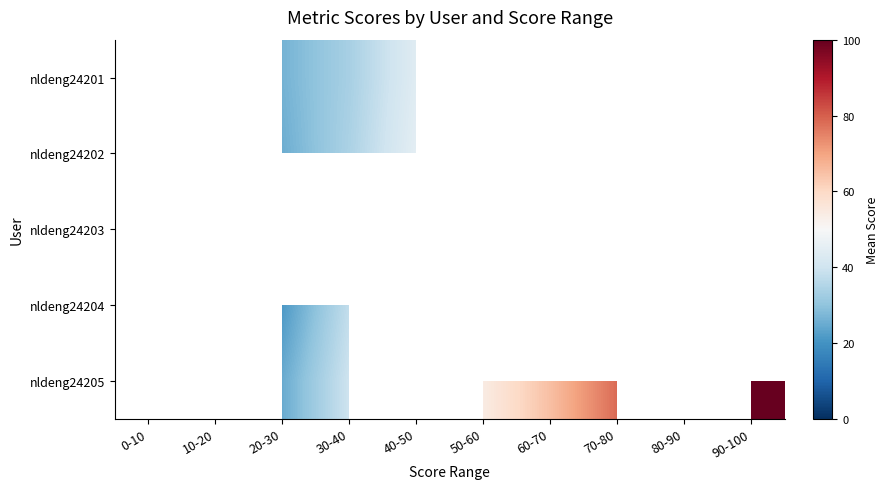

Which has a higher value, 80-90 or 70-80?

70-80